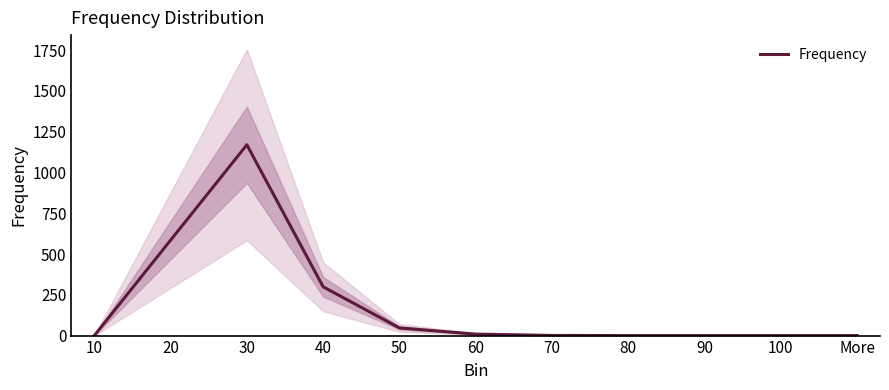

Which has a higher value, 30 or 80?

30